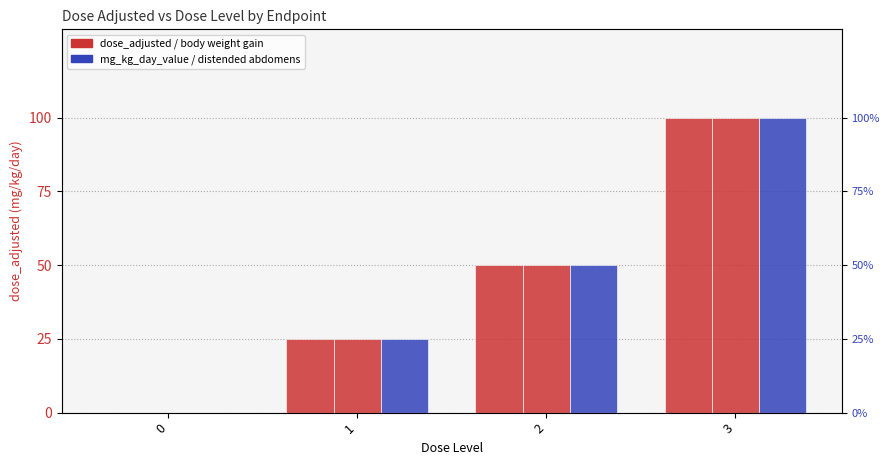

Where is body weight gain (F) nearest to the value 50?

2